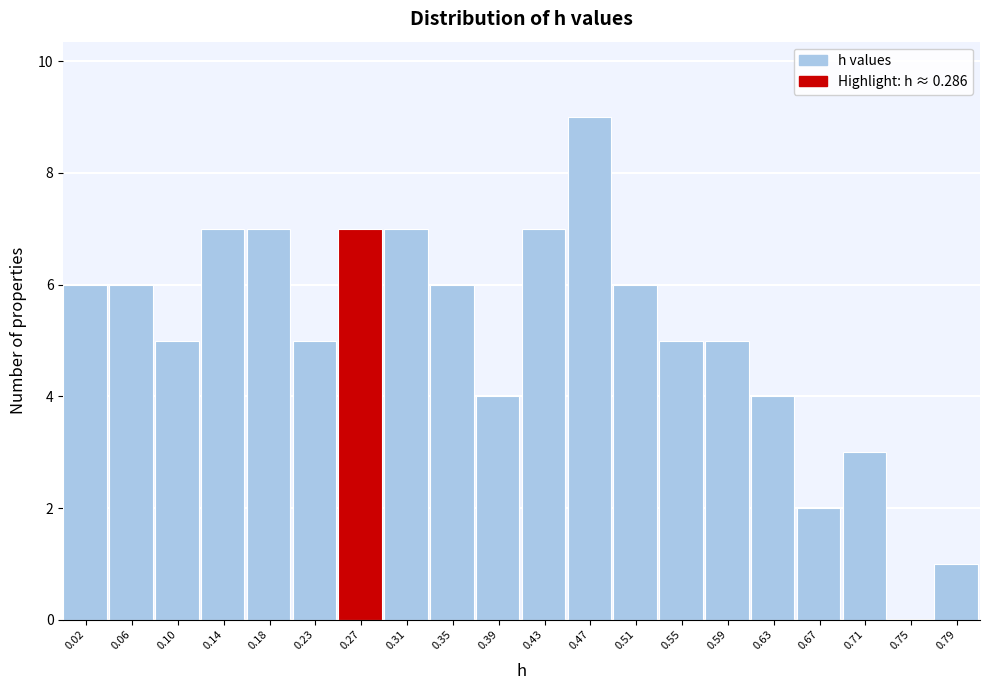

Reading left to right, list all the values displayed in this chart.

0.02=6	0.06=6	0.10=5	0.14=7	0.18=7	0.23=5	0.27=7	0.31=7	0.35=6	0.39=4	0.43=7	0.47=9	0.51=6	0.55=5	0.59=5	0.63=4	0.67=2	0.71=3	0.75=0	0.79=1